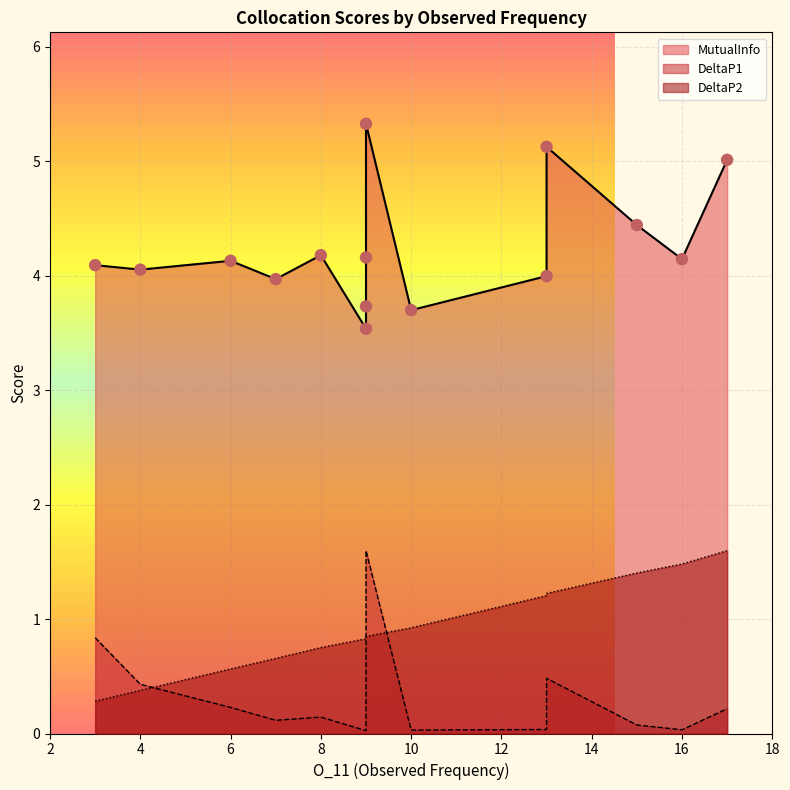

Which series reaches the maximum Y coordinate?

MutualInfo